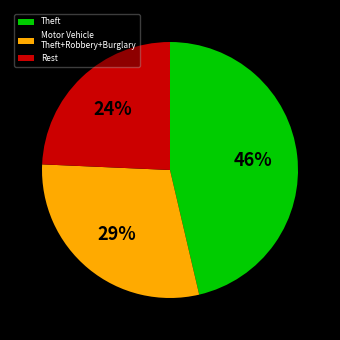

Which category has the smallest portion of the pie?

Rest